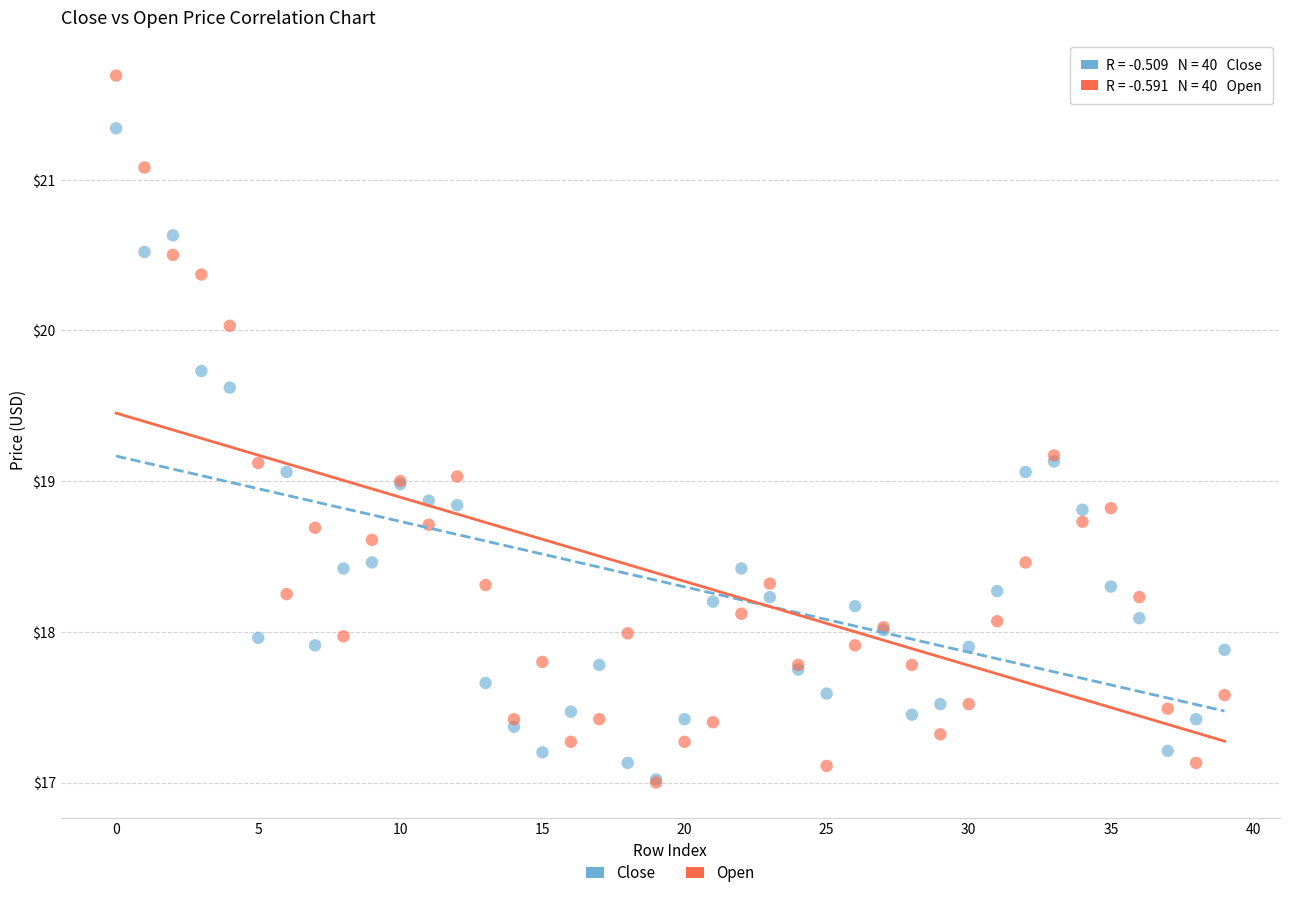

What are all the series names shown in the legend?

Close, Open